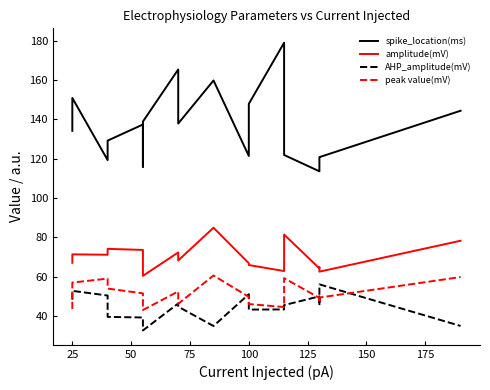

How many categories are shown in the chart?

18